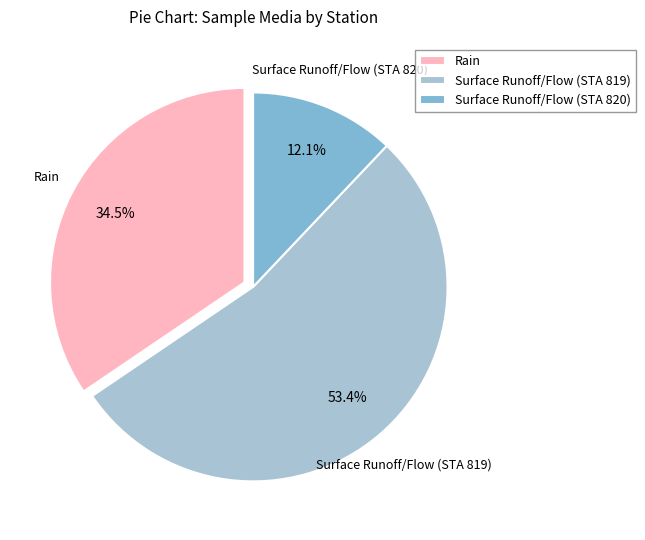

Which category has the biggest portion of the pie?

Surface Runoff/Flow (STA 819)